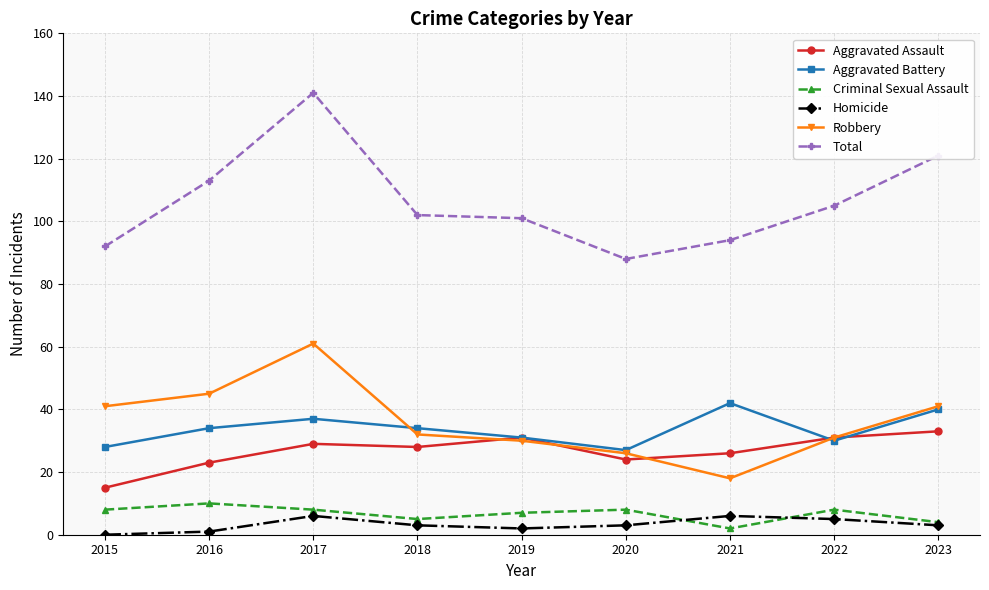

True or false: Robbery and Homicide cross at least once.

False